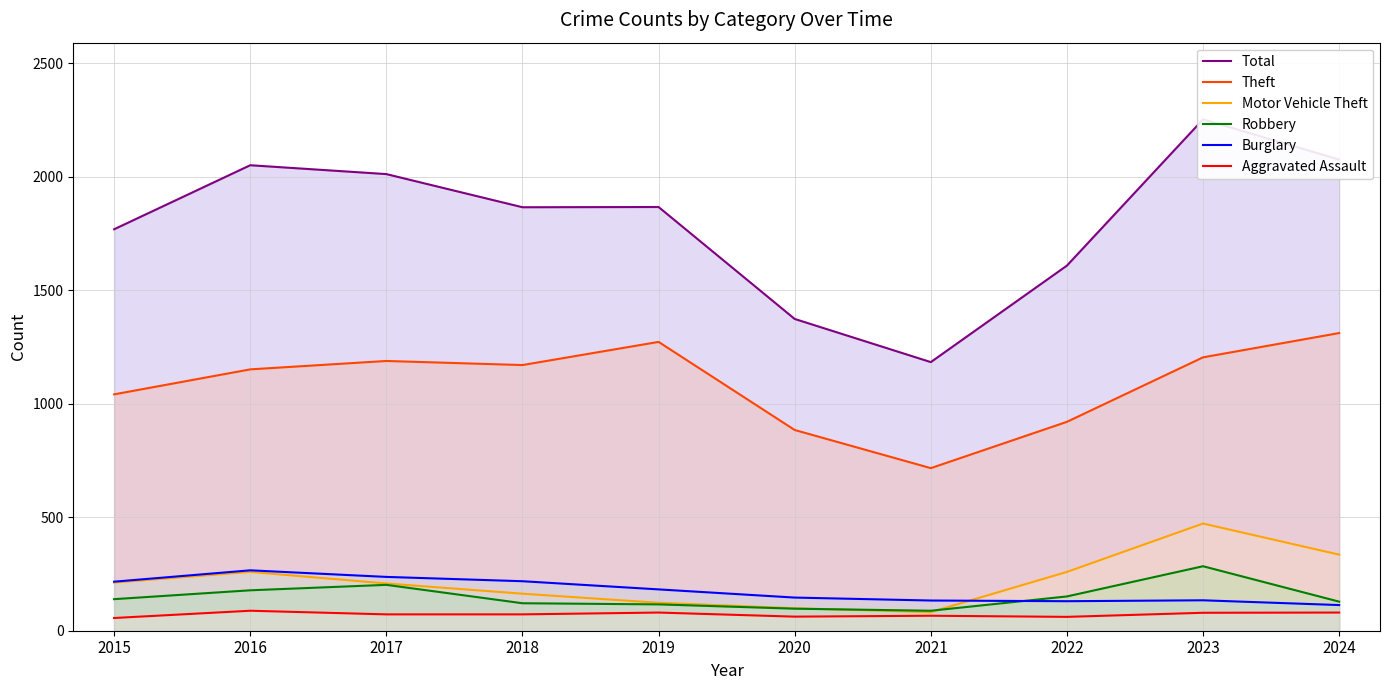

True or false: Theft has more than 0 points higher than both neighbors.

True